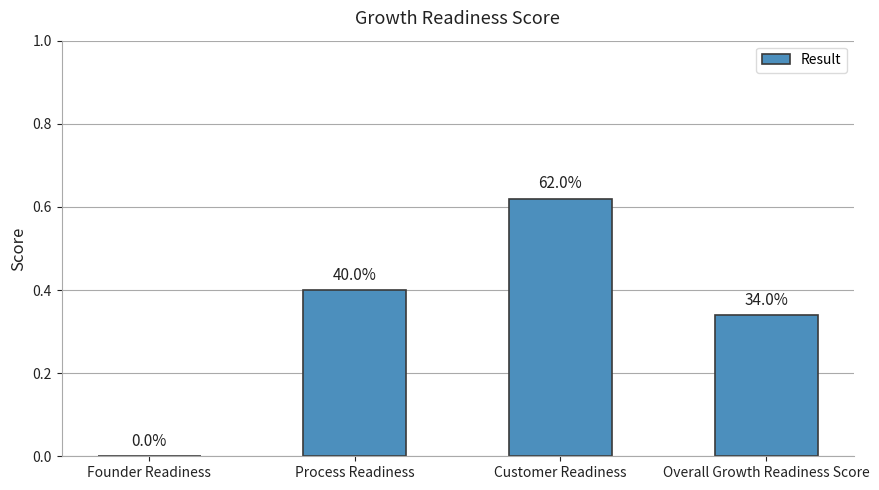

Are the bars horizontal?

No